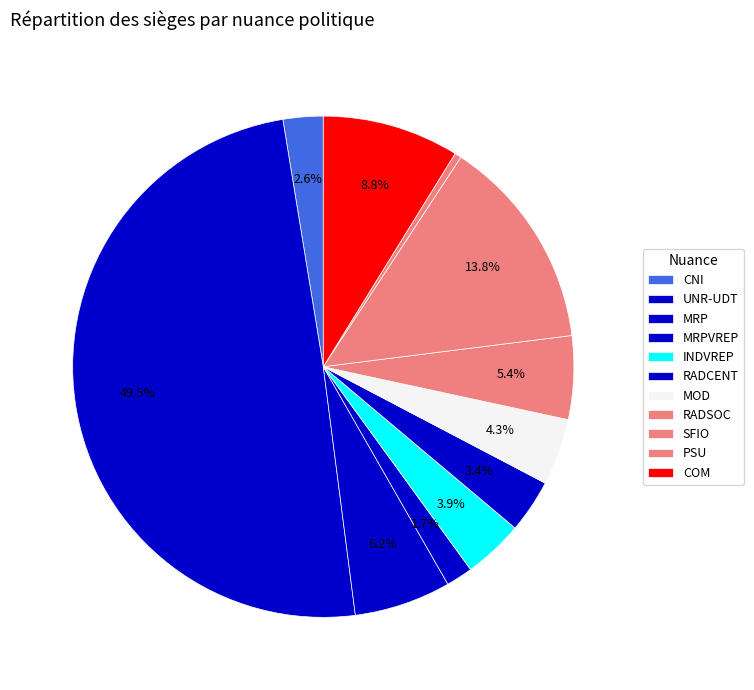

Does MRP account for over 50% of the chart?

No